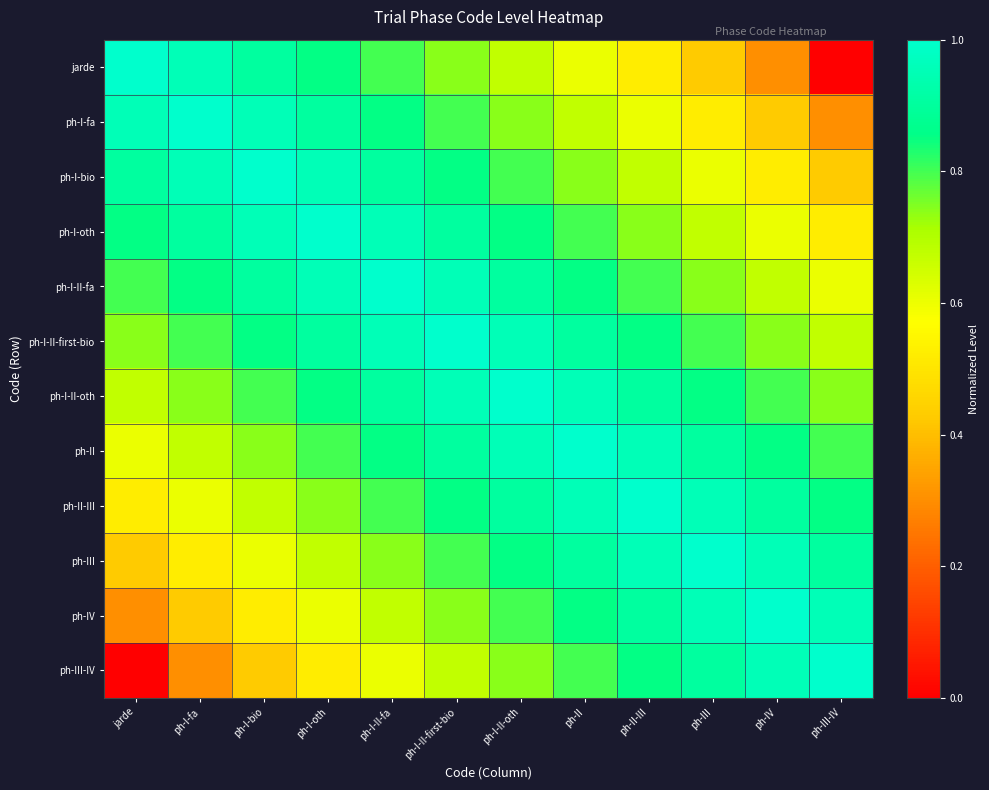

What is the difference between the highest and lowest values at ph-I-bio?

0.6